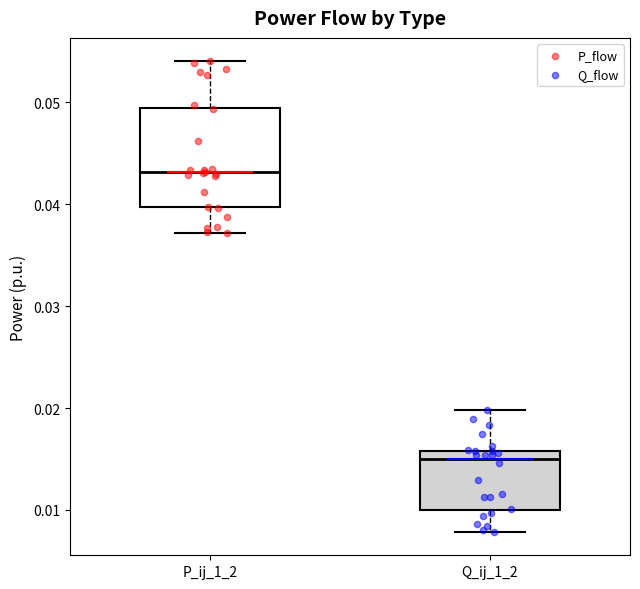

Reading left to right, transcribe this box plot: for each box, give where its median line is, the range the box spans, and where its two whiskers end, as read against the y-axis. The values are not printed on the chart, so give them approximately, as read against the axis.

P_ij_1_2: median 0.043, box 0.040 to 0.049, whiskers 0.037 to 0.054
Q_ij_1_2: median 0.015, box 0.010 to 0.016, whiskers 0.008 to 0.020